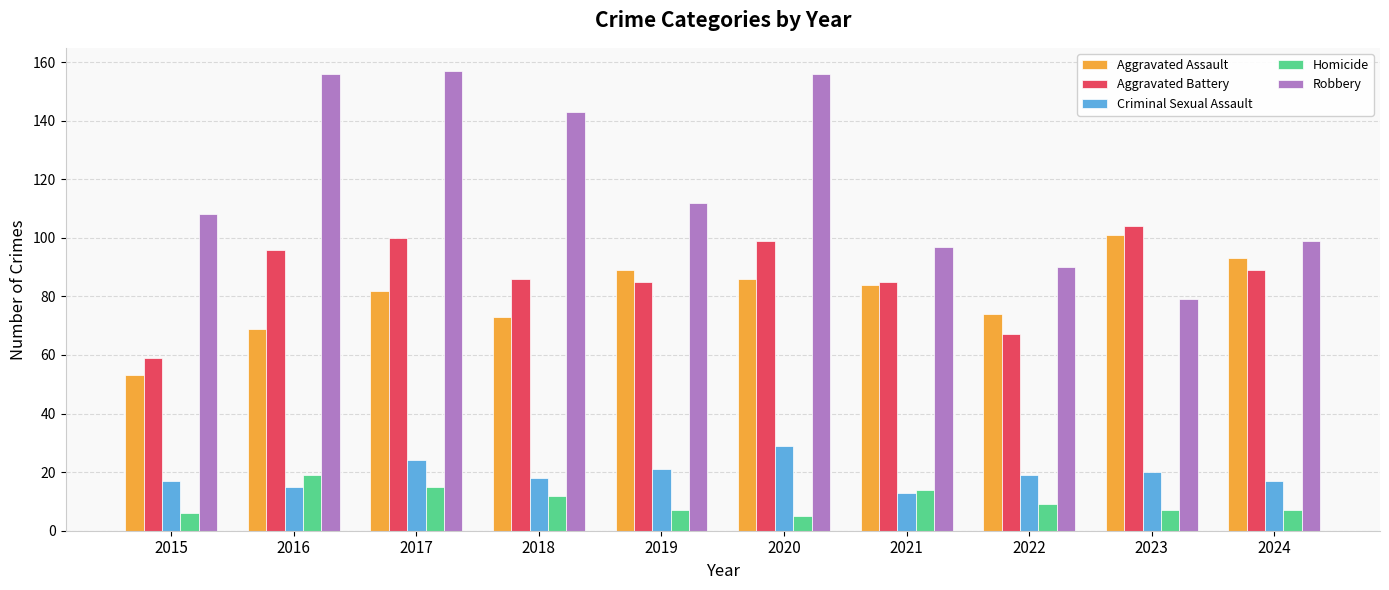

What is the difference between the Criminal Sexual Assault values at 2015 and 2023?

3